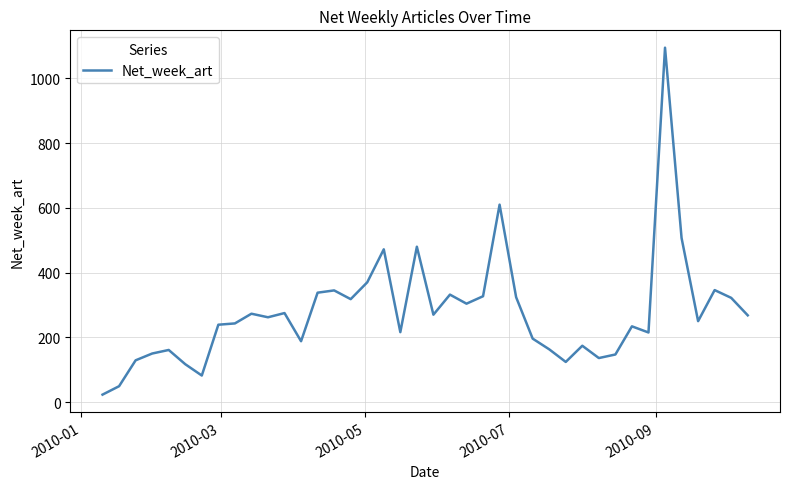

What is the maximum value shown in the chart?

1095